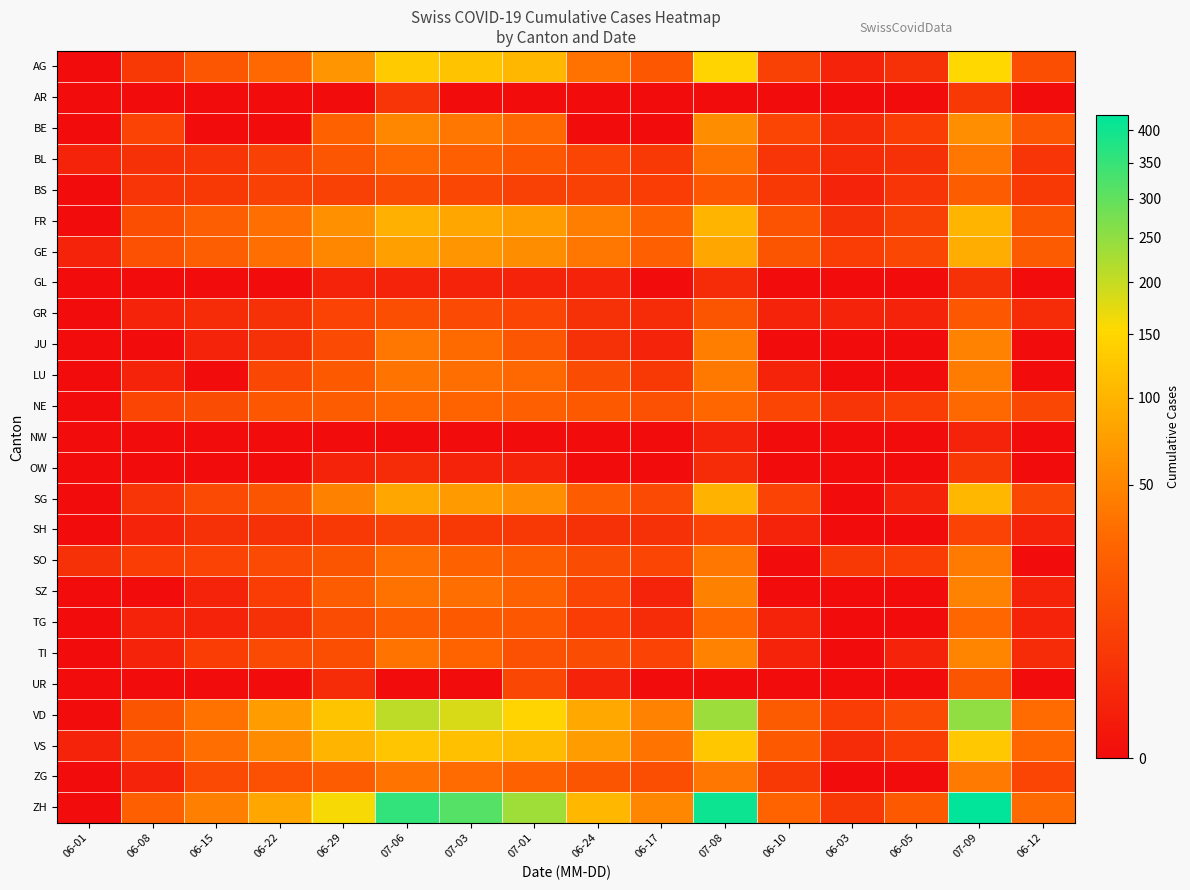

Which series has the largest total across all categories?

ZH